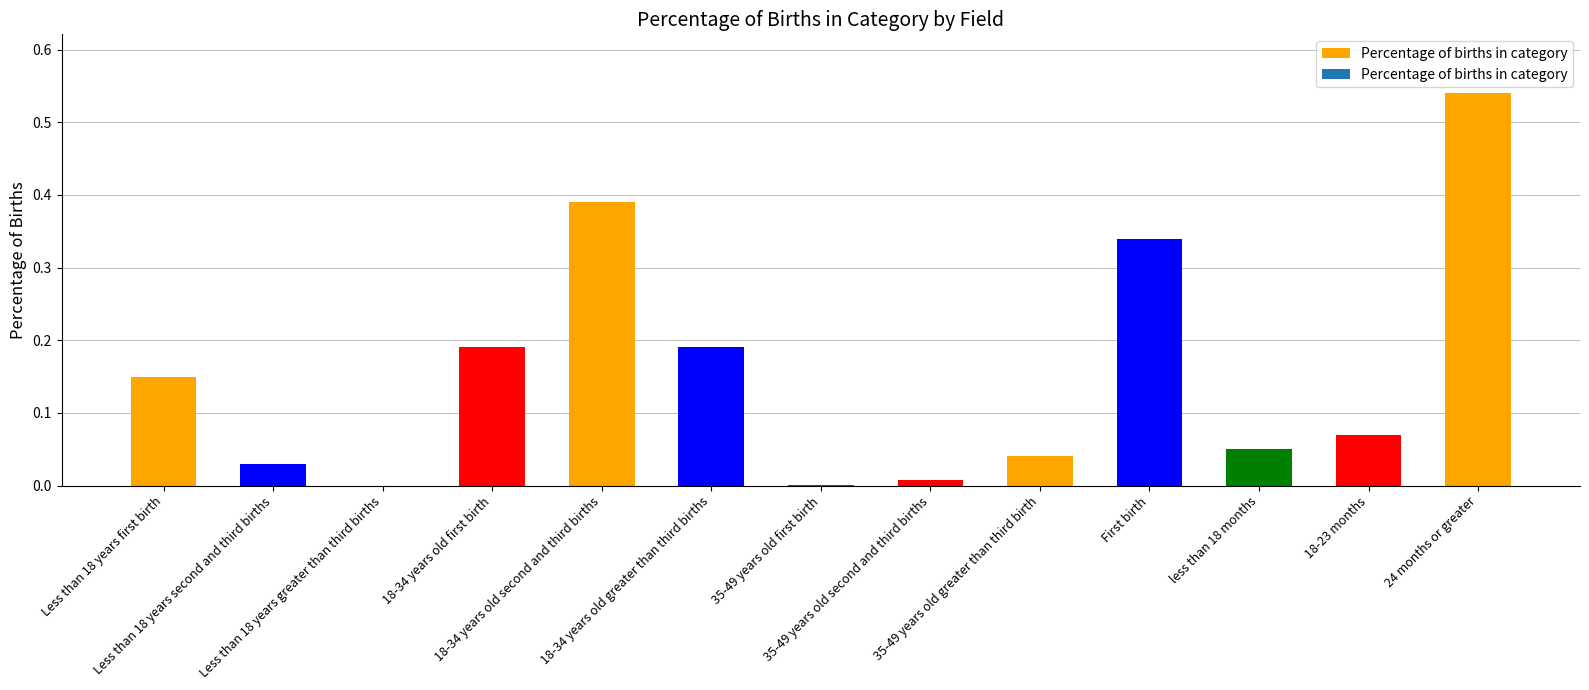

Reading left to right, list all the values displayed in this chart.

0.1	0.0	0.0	0.2	0.4	0.2	0.0	0.0	0.0	0.3	0.1	0.1	0.5